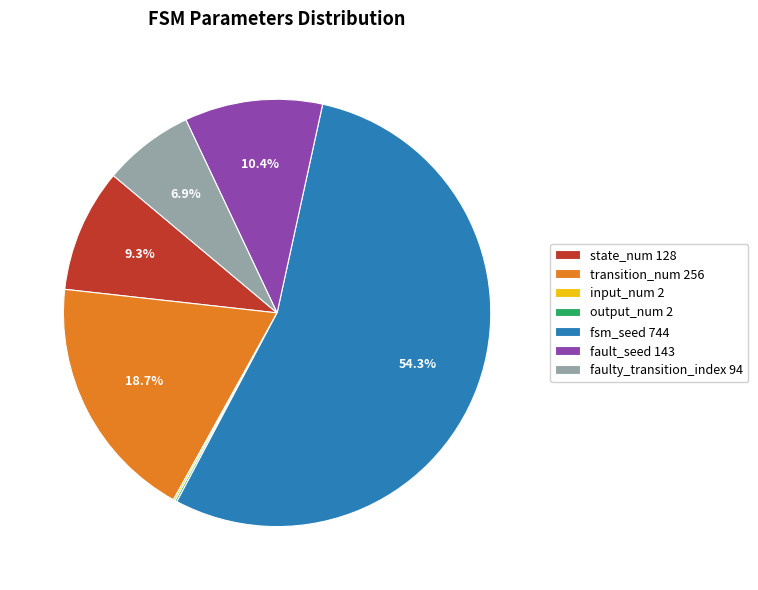

To the nearest percent, what is the combined percentage of faulty_transition_index and state_num?

16%